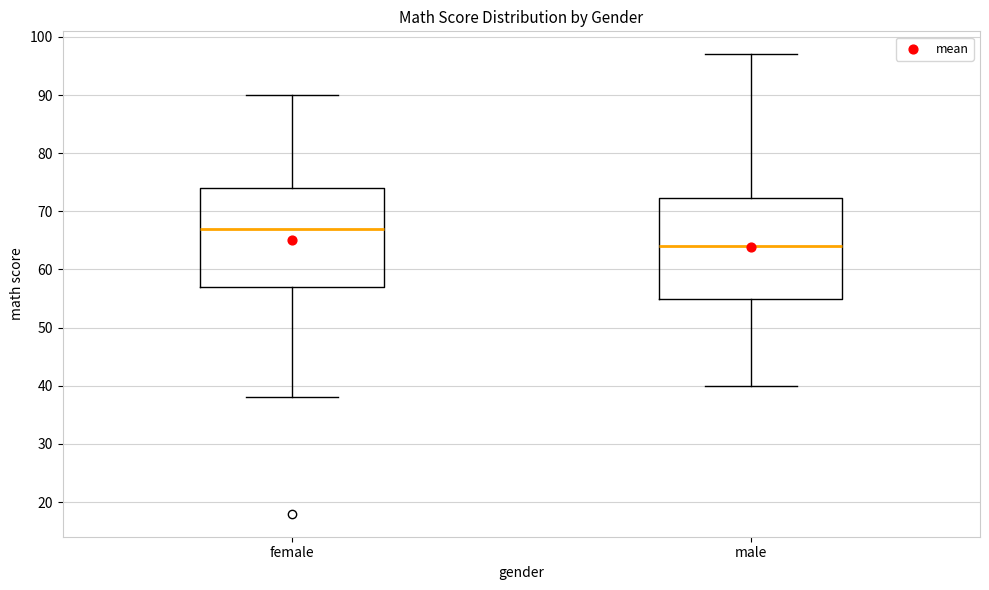

Reading left to right, read every box against the y-axis: the position of its median line, the range the box covers, and the ends of its whiskers. The values are not printed on the chart, so give them approximately, as read against the axis.

female: median 67, box 57 to 74, whiskers 38 to 90
male: median 64, box 55 to 72, whiskers 40 to 97